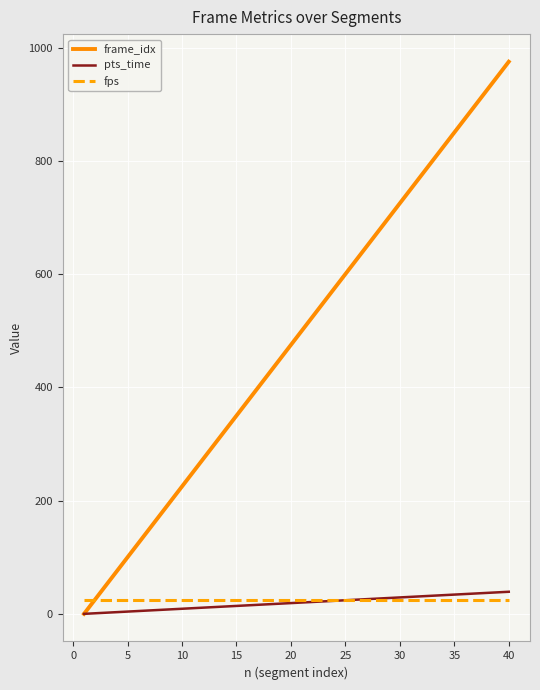

Which series has the largest total across all categories?

frame_idx